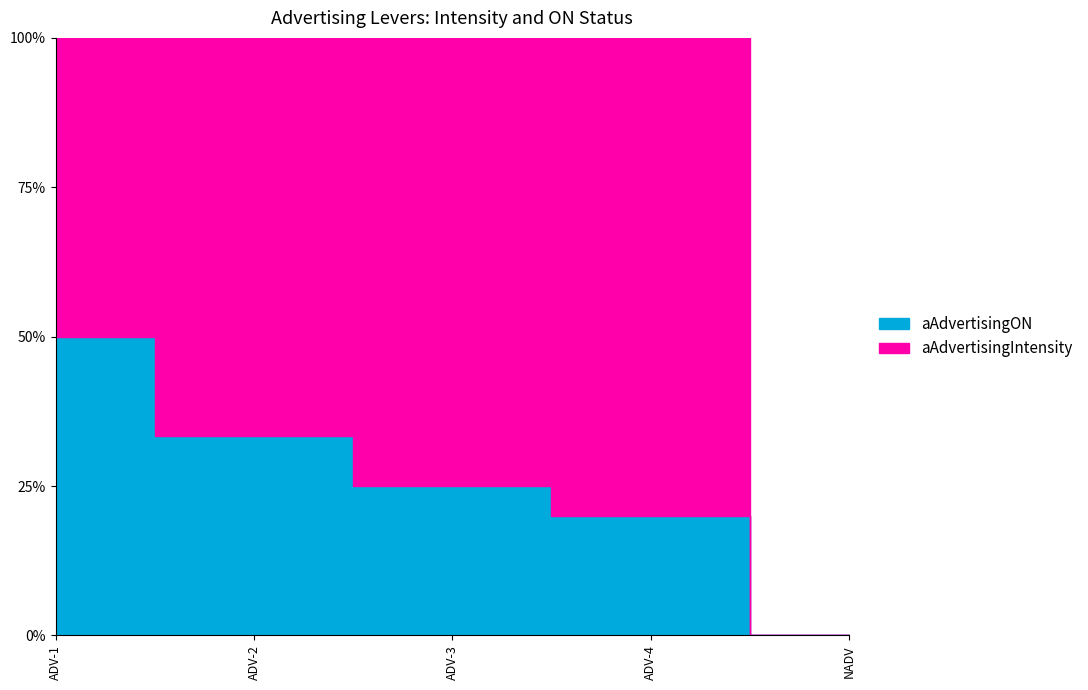

True or false: aAdvertisingON and aAdvertisingIntensity cross at least once.

False